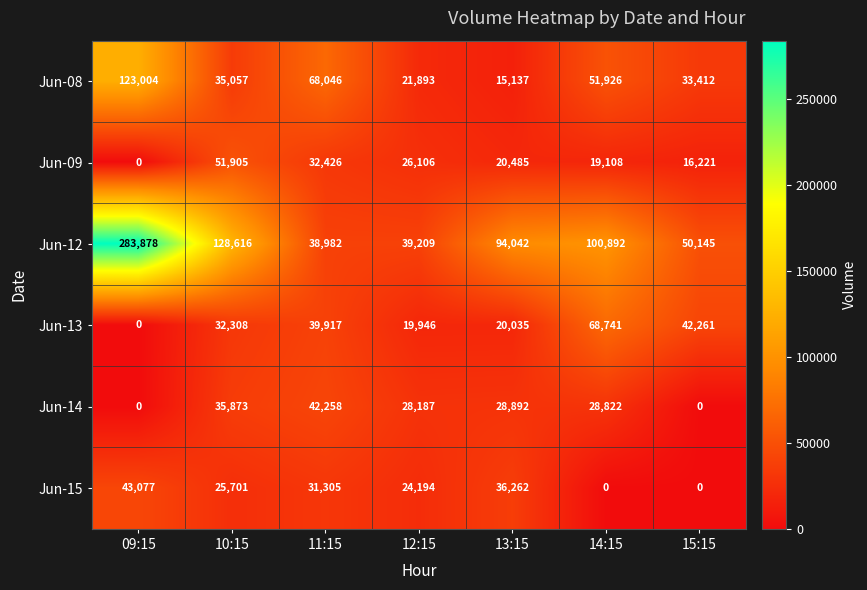

Where is Jun-08 nearest to the value 69070?

11:15